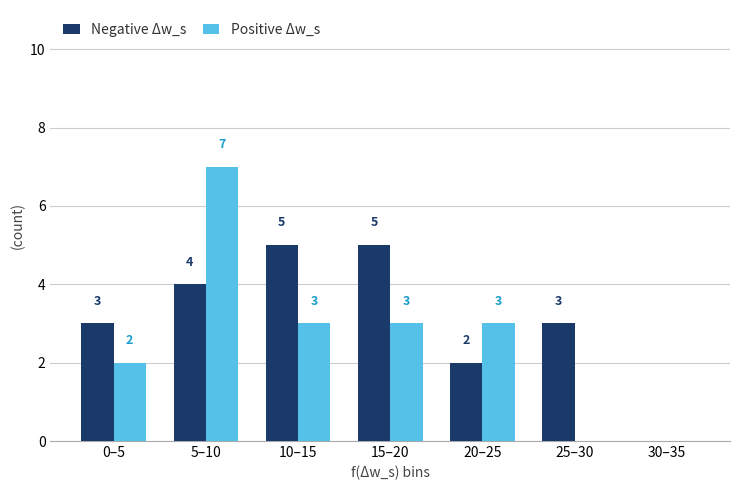

Read the Positive Δw_s value at 20–25.

3